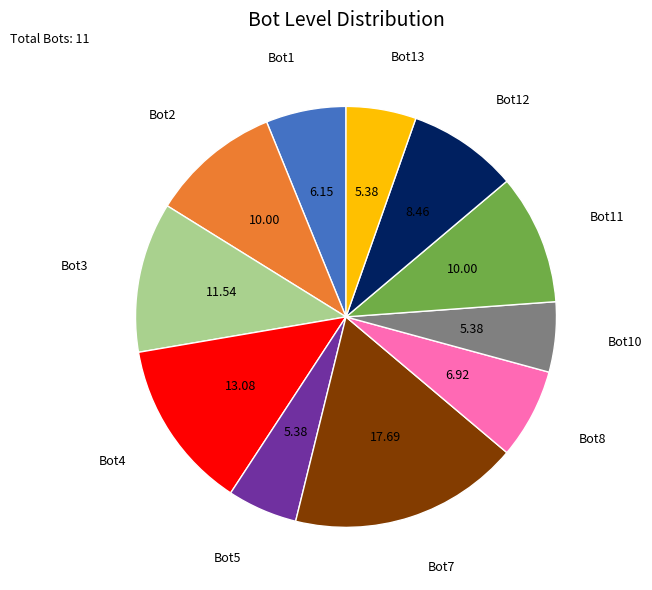

Which has a higher value, Bot12 or Bot2?

Bot2